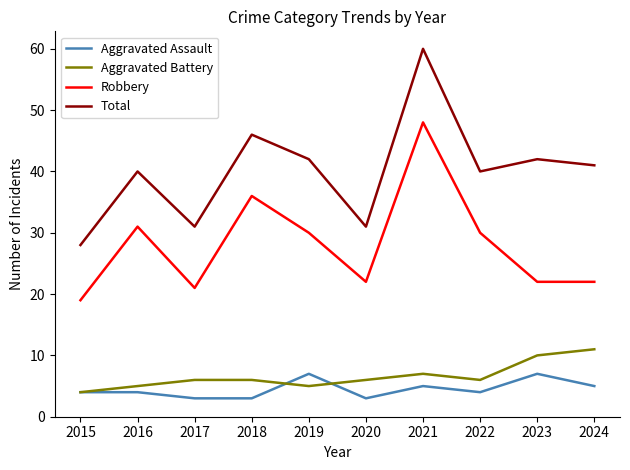

Does the chart display data point markers on the line(s)?

No